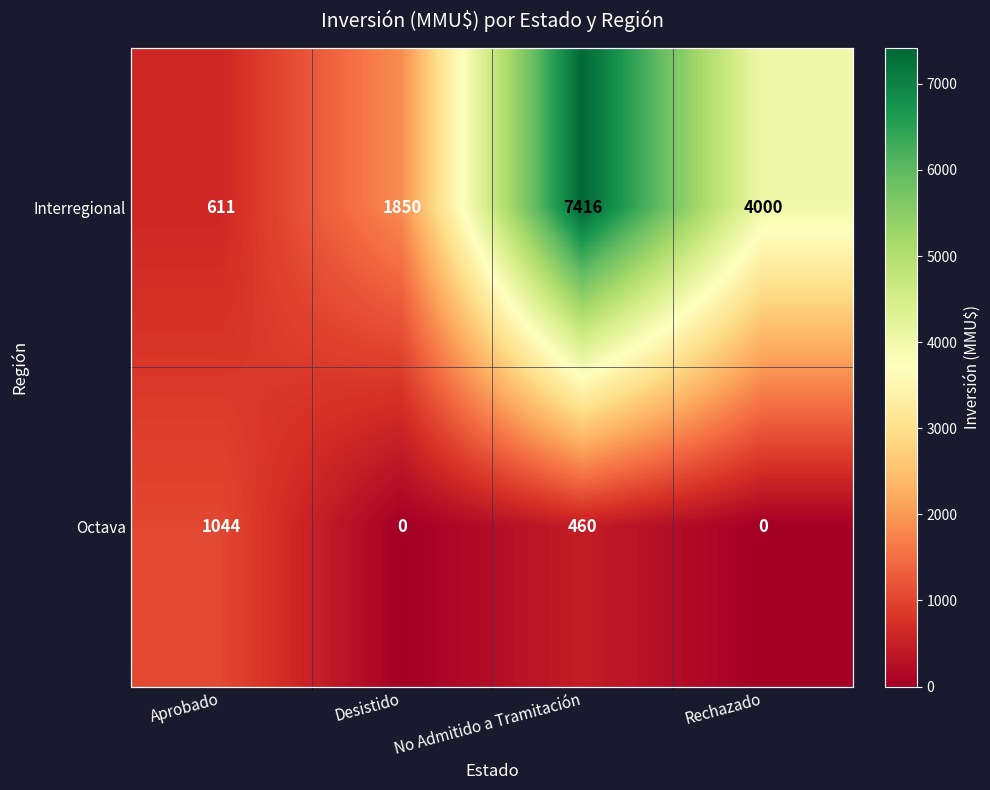

At how many categories does at least one series exceed 4974?

1